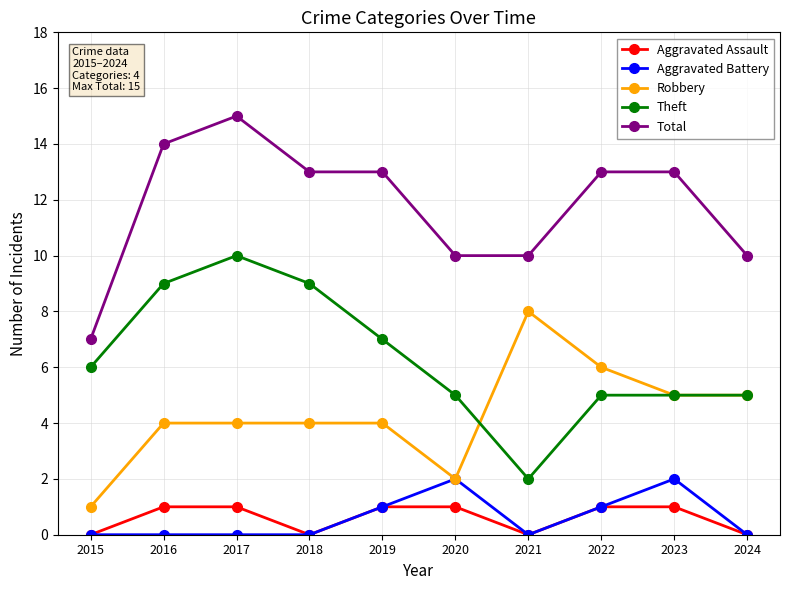

The Theft series shows 5 at 2022. True or false?

True